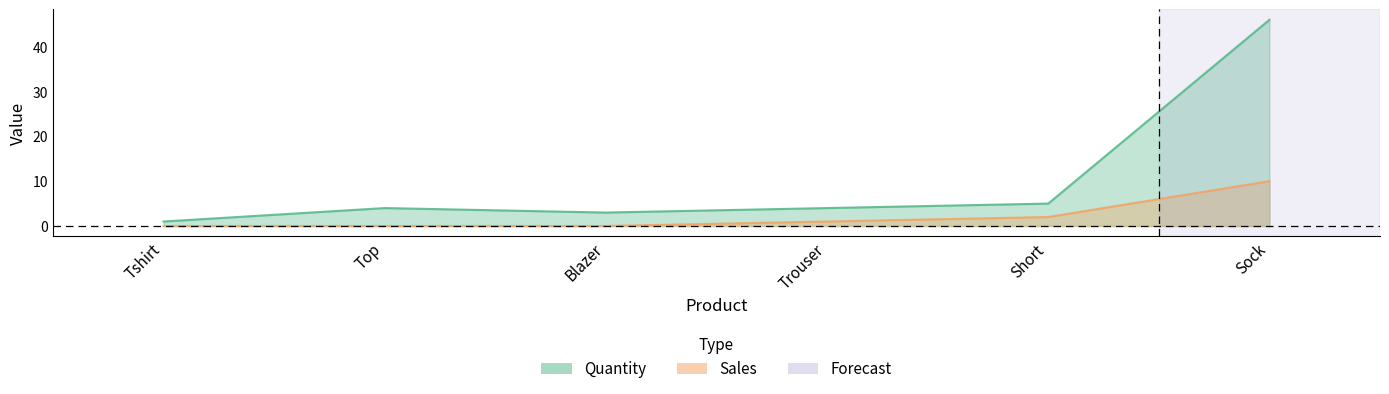

Does the chart display data point markers on the line(s)?

No